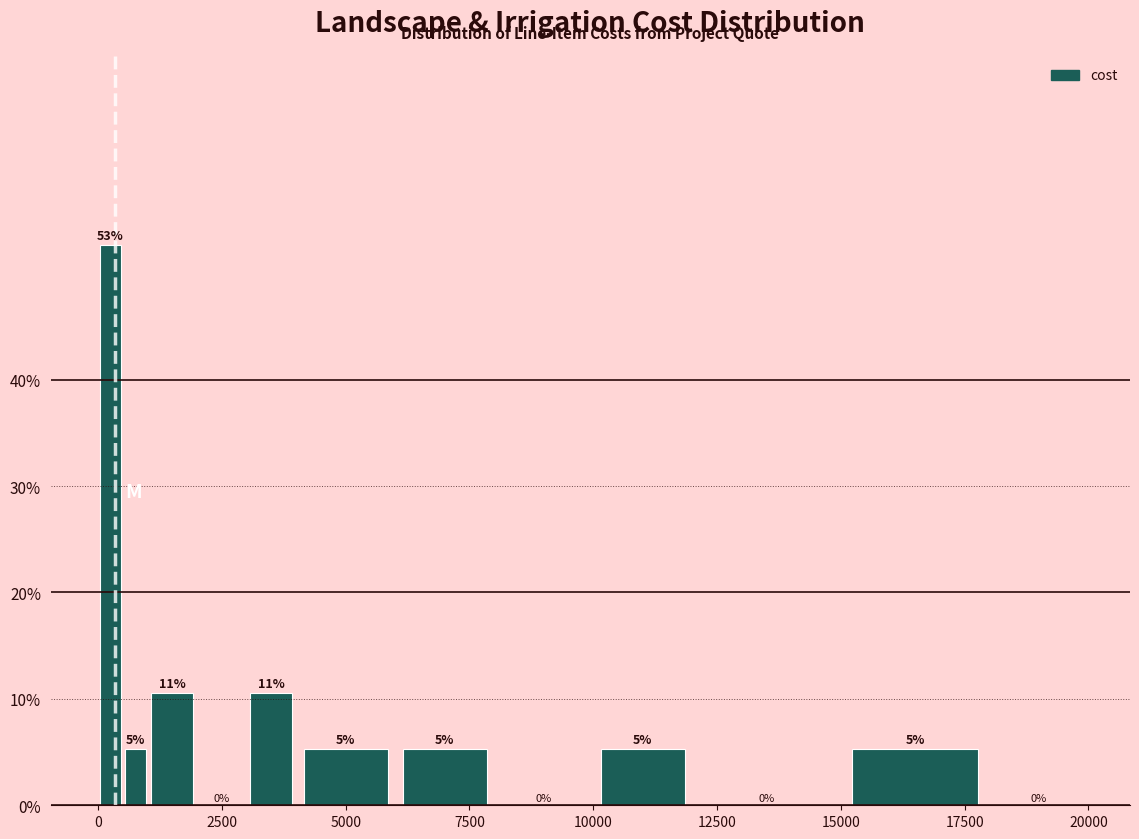

Read against the x-axis, roughly where is the centre of the tallest bar?

500